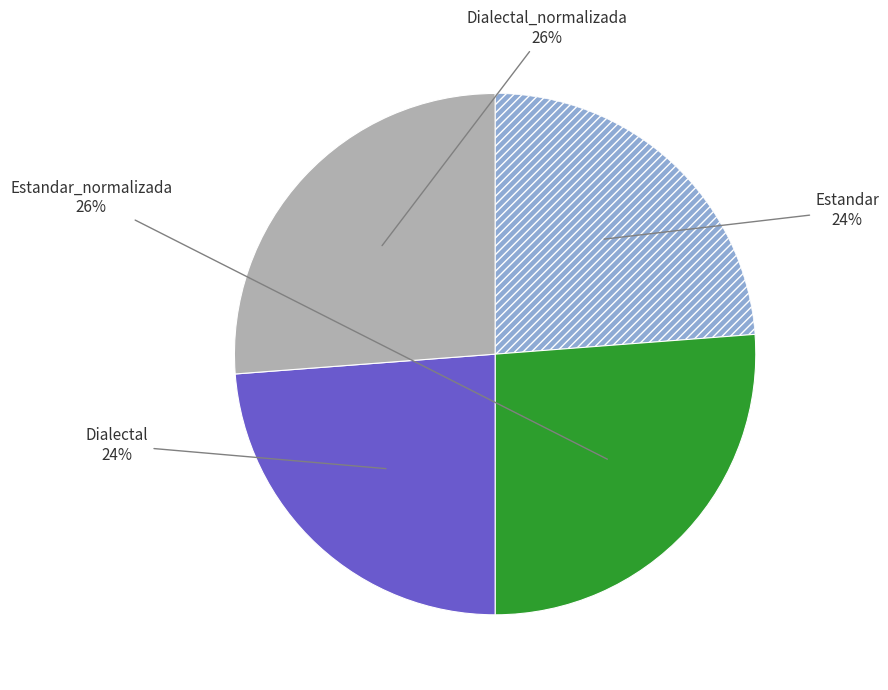

Count the number of slices in the pie.

4